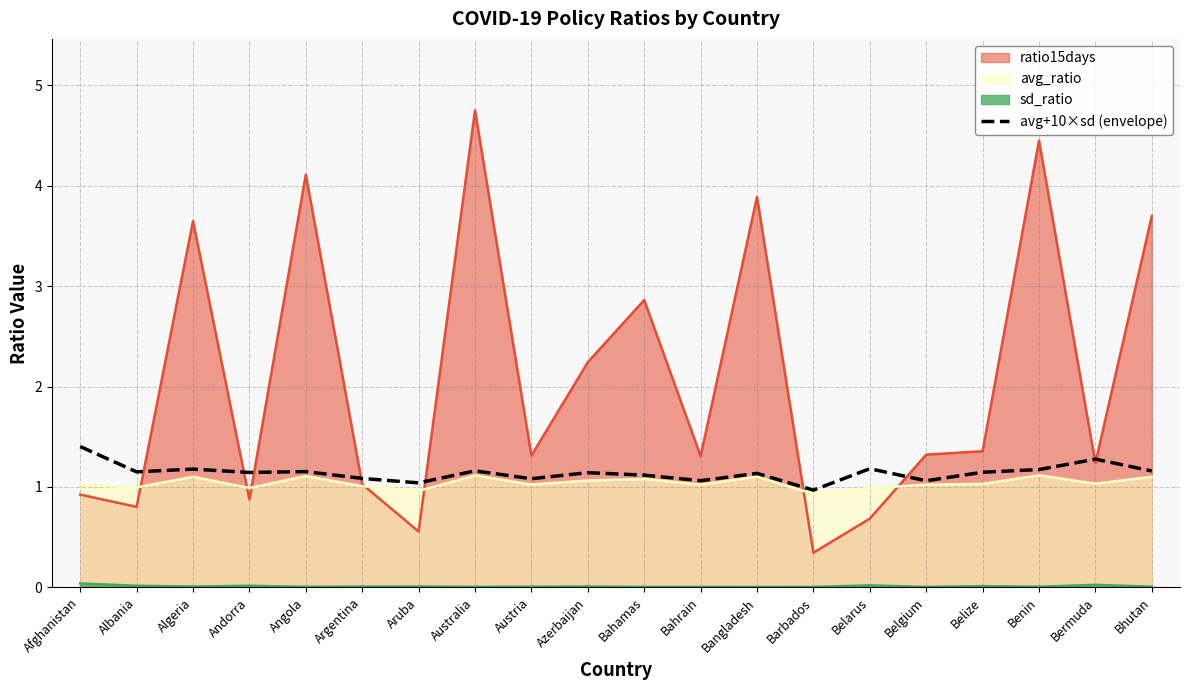

What is the sum of all values?

22.8